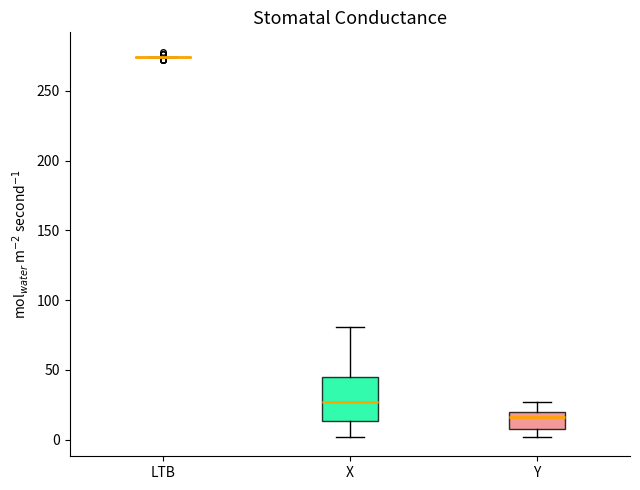

Where is the upper edge of the box for X on the y-axis? The values are not printed on the chart, so give them approximately, as read against the axis.

45